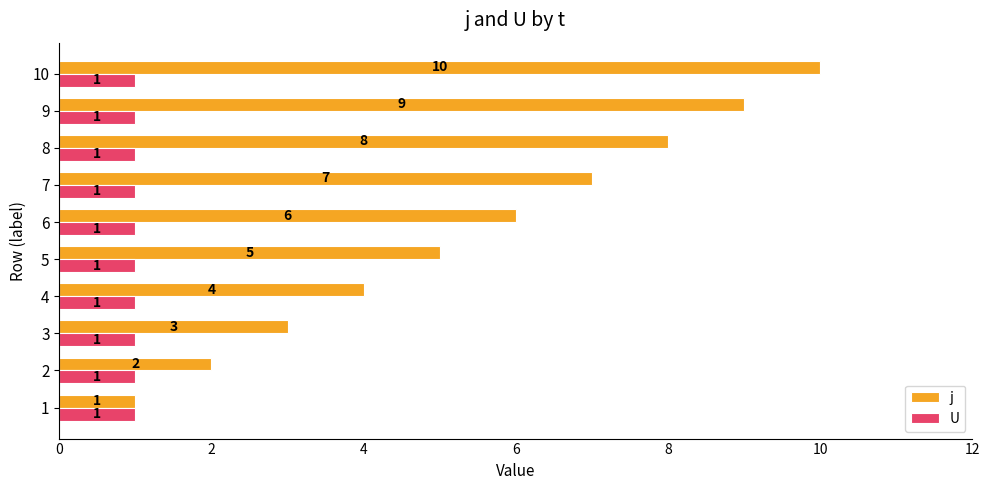

What is the average value of the j series?

6